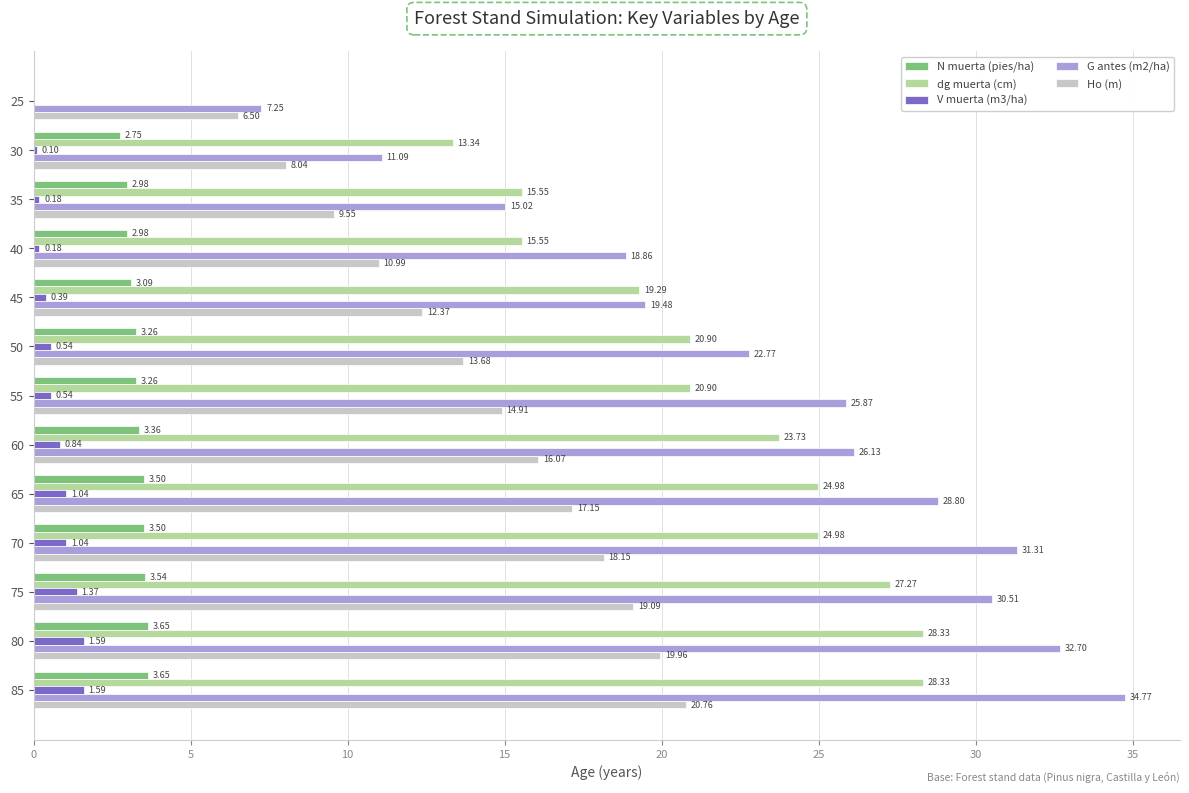

What is the sum of all G antes (m2/ha) values?

304.6